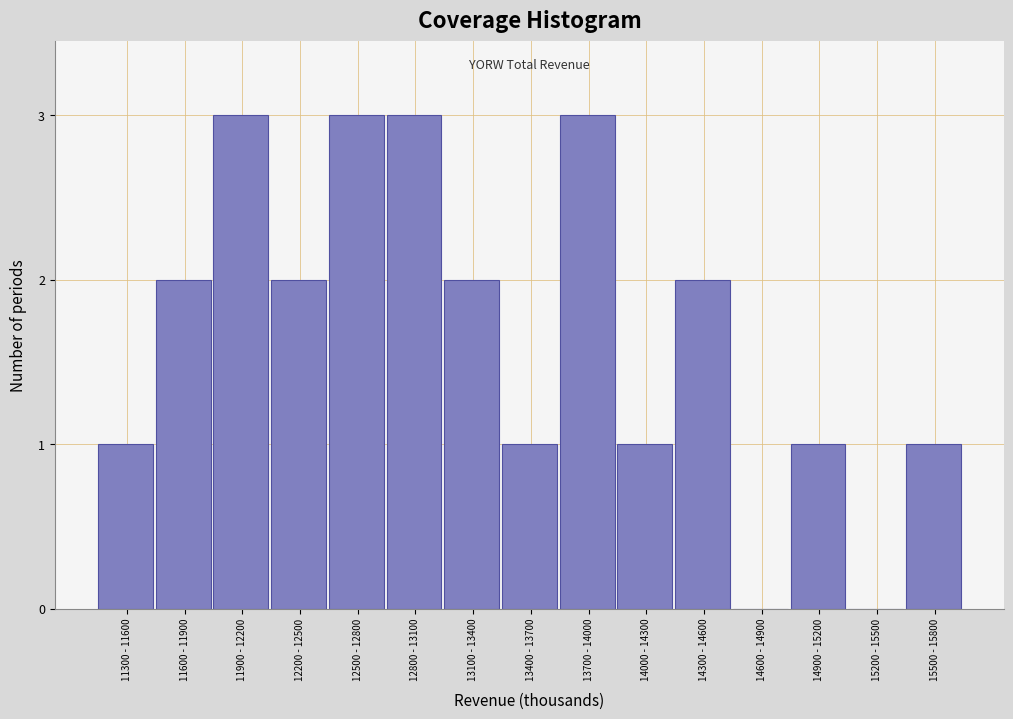

Reading left to right, extract all data points from this chart.

11300 - 11600=1	11600 - 11900=2	11900 - 12200=3	12200 - 12500=2	12500 - 12800=3	12800 - 13100=3	13100 - 13400=2	13400 - 13700=1	13700 - 14000=3	14000 - 14300=1	14300 - 14600=2	14600 - 14900=0	14900 - 15200=1	15200 - 15500=0	15500 - 15800=1